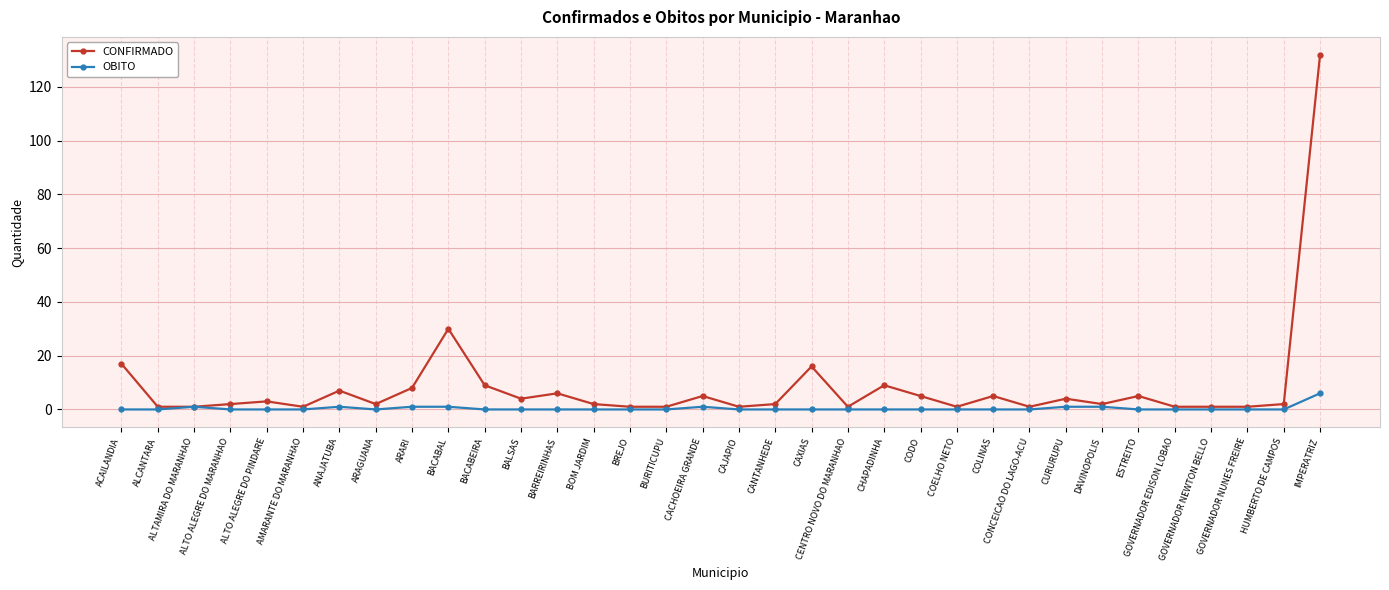

Reading right to left, what are all the values shown in this chart?

CONFIRMADO: 132	2	1	1	1	5	2	4	1	5	1	5	9	1	16	2	1	5	1	1	2	6	4	9	30	8	2	7	1	3	2	1	1	17
OBITO: 6	0	0	0	0	0	1	1	0	0	0	0	0	0	0	0	0	1	0	0	0	0	0	0	1	1	0	1	0	0	0	1	0	0